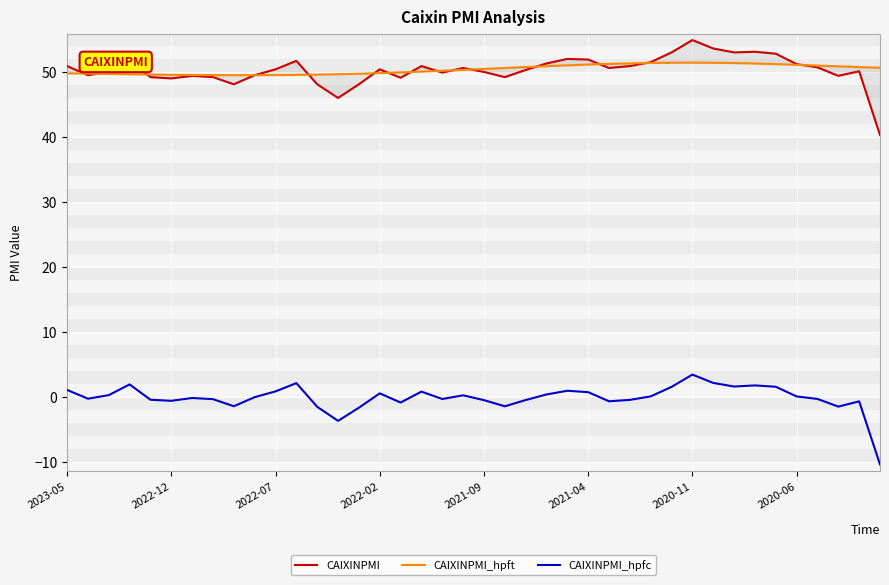

What is the difference between the second highest and second lowest values in the CAIXINPMI_hpfc series?

5.8